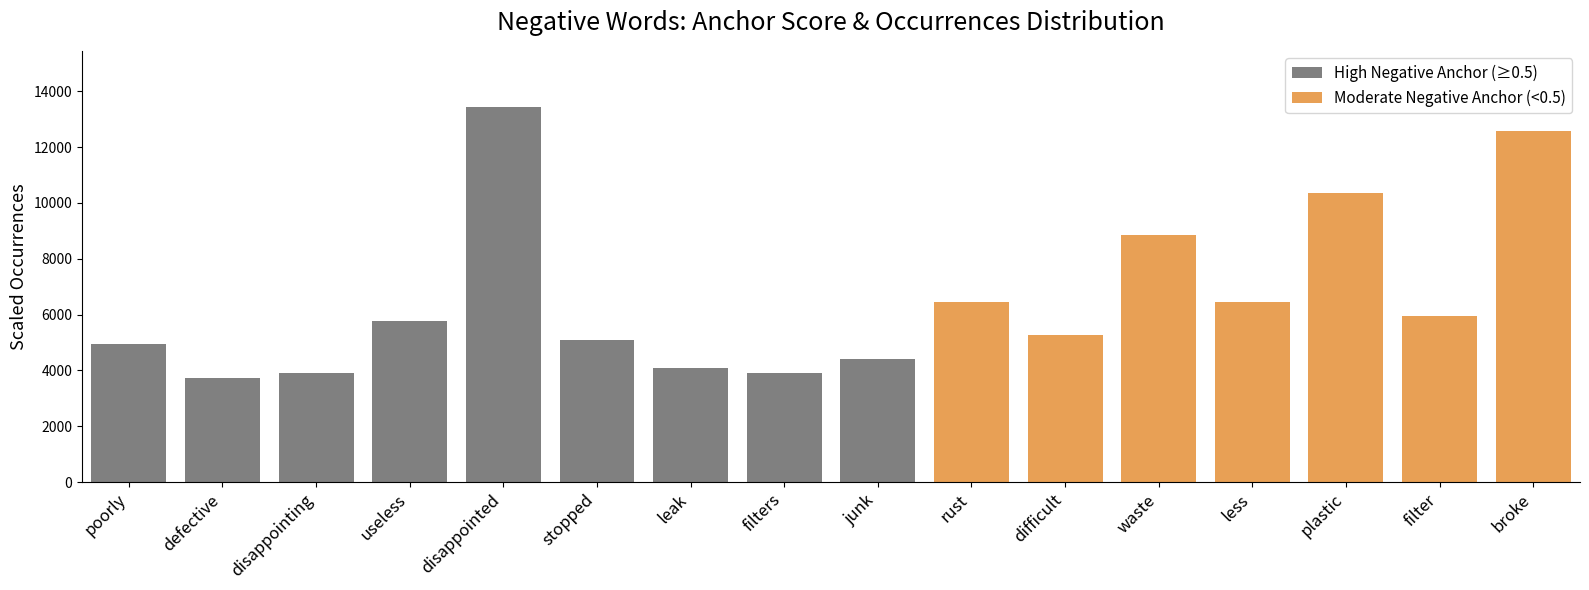

Is it true that the value at disappointing is 3910?

True